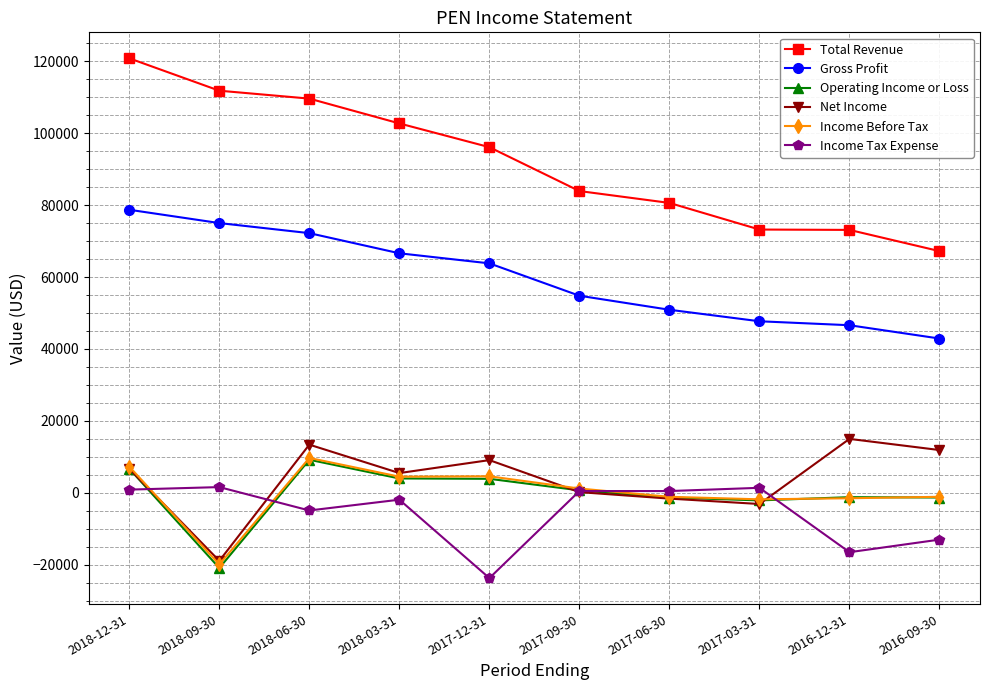

True or false: Total Revenue and Net Income intersect in this chart.

False